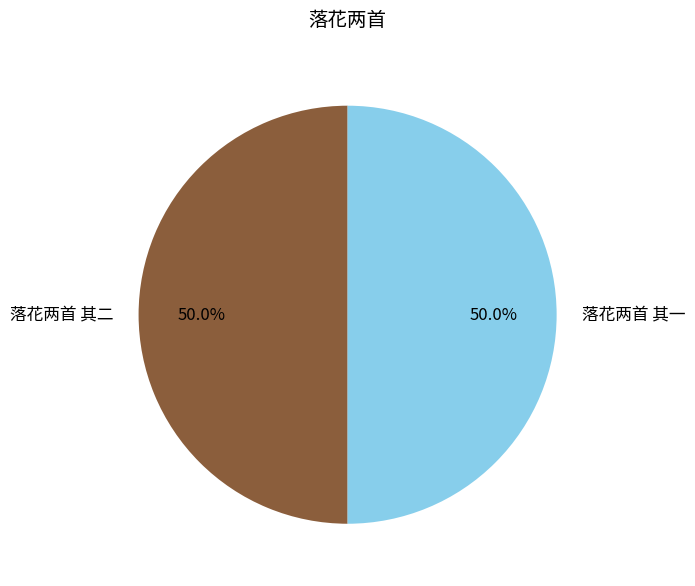

To the nearest percent, what is the average slice percentage?

50%